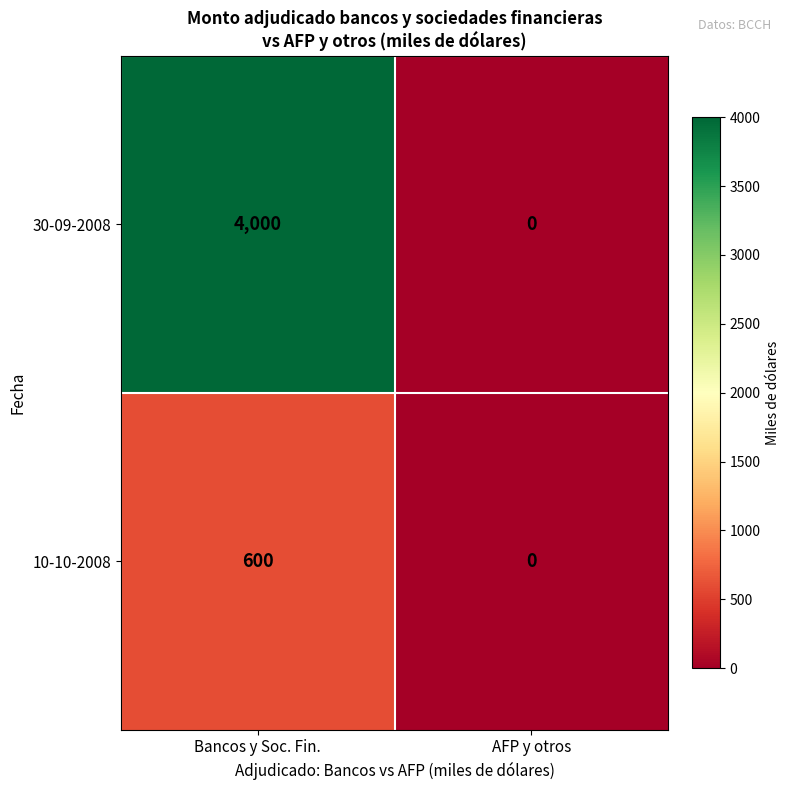

What is the difference between the highest and lowest values at Bancos y Soc. Fin.?

3400